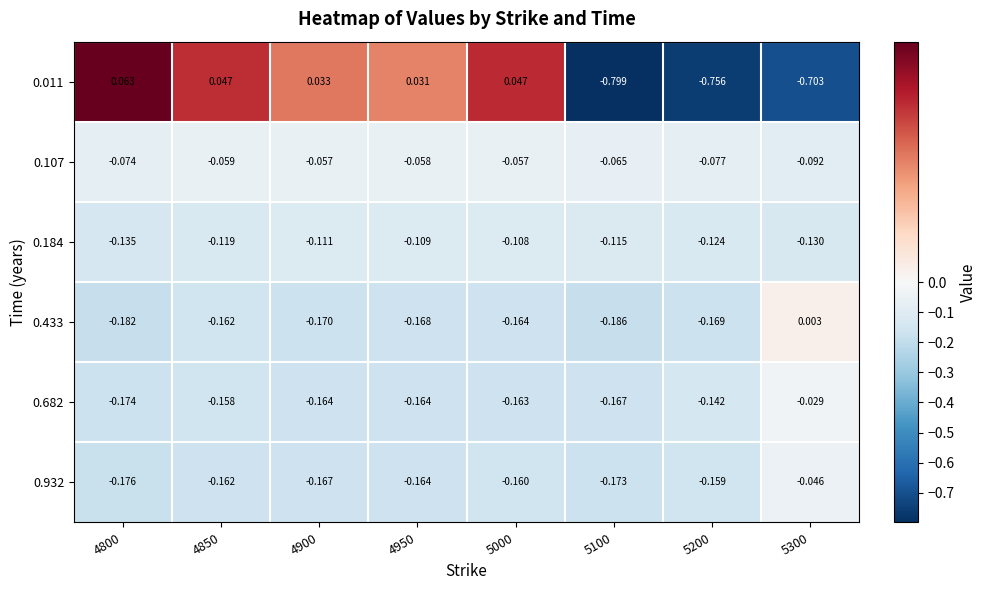

Is the value of 0.932 at 4800 greater than the value of 0.682 at 4900?

No